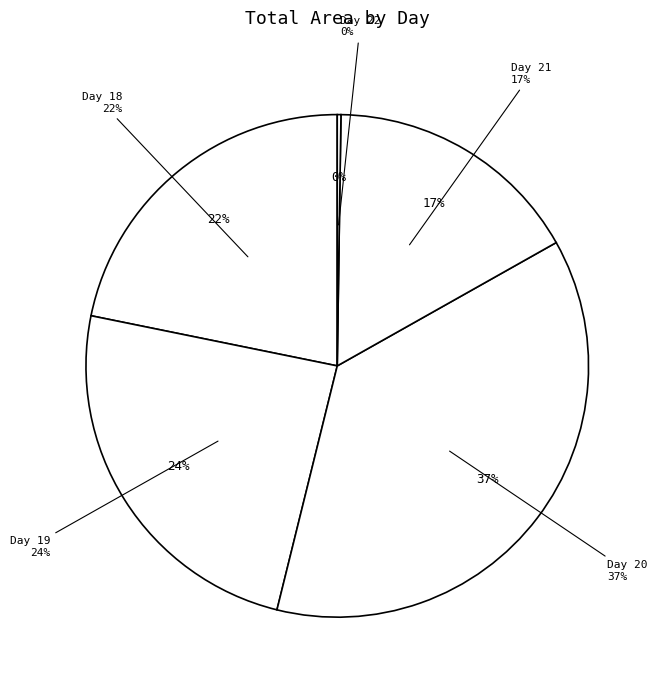

Do 19 and 22 together represent more than half of the pie?

No